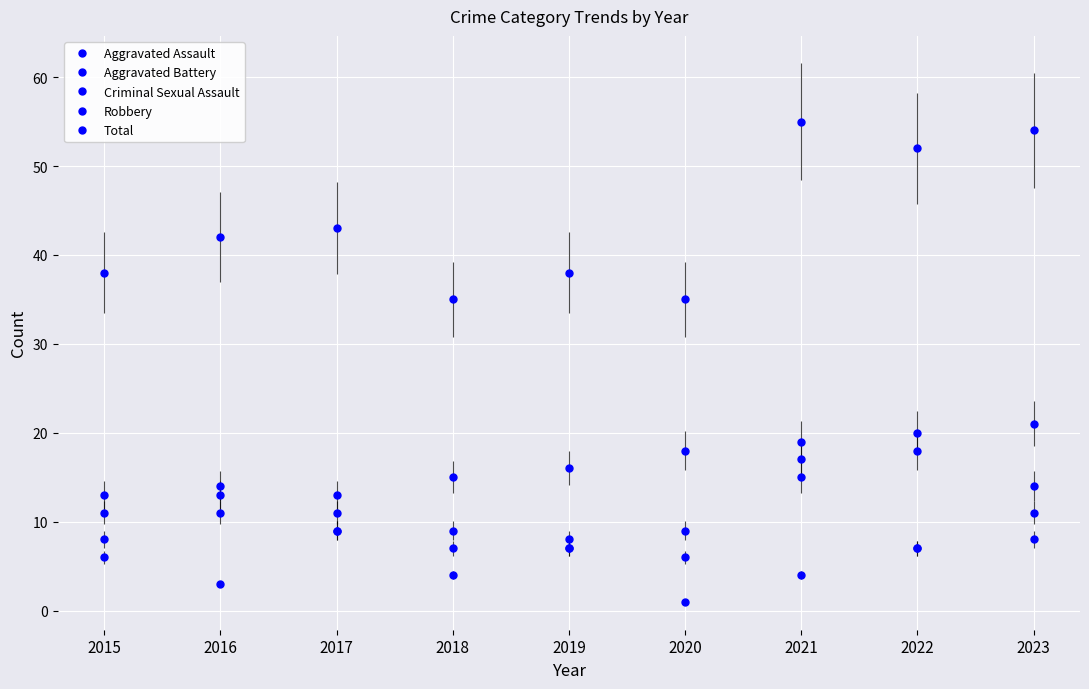

What is the minimum value for Criminal Sexual Assault?

1